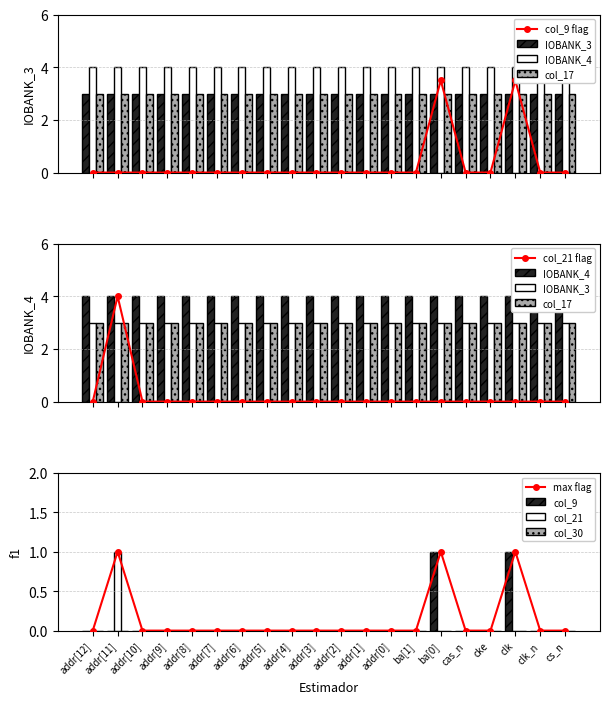

The col_9 series shows 1 at addr[9]. True or false?

False